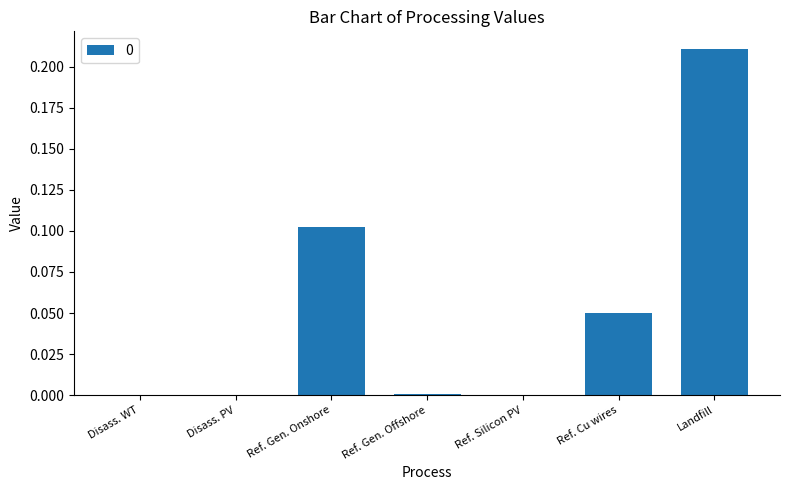

The chart shows a value of 0.1 at Disass. PV. True or false?

False